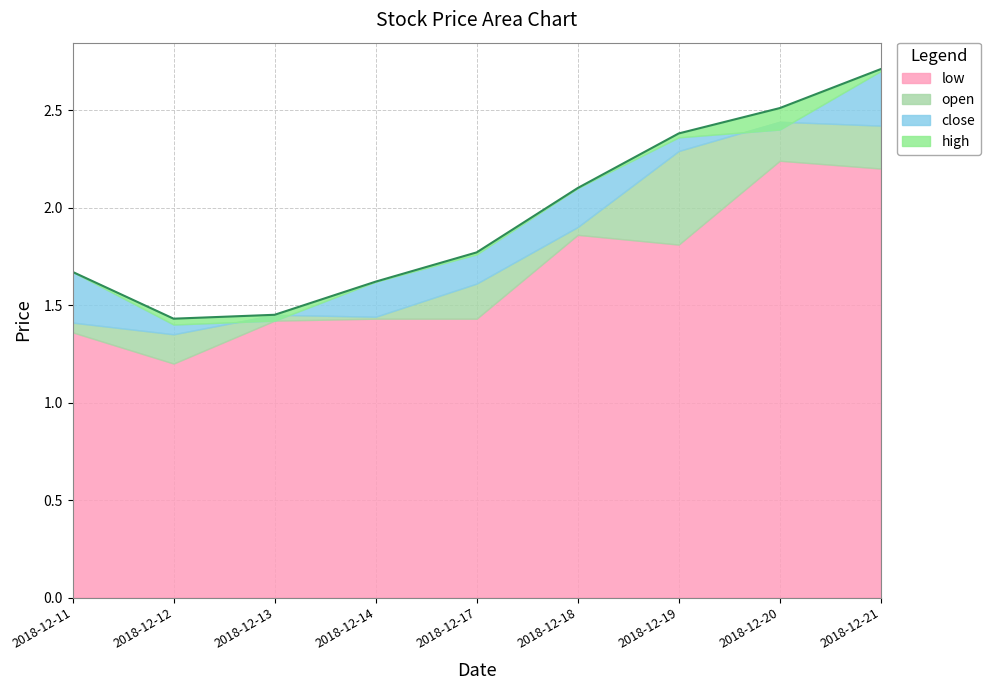

What is the sum of the open values at 2018-12-21 and 2018-12-20?

4.9